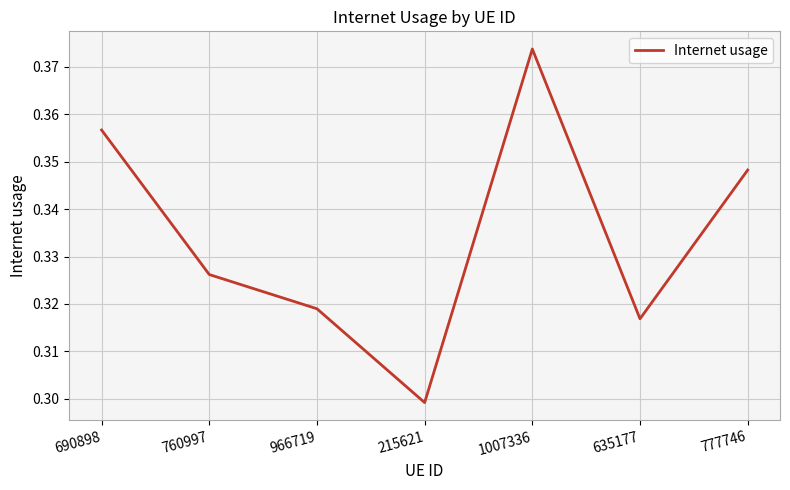

Between 690898 and 760997, which is larger?

690898